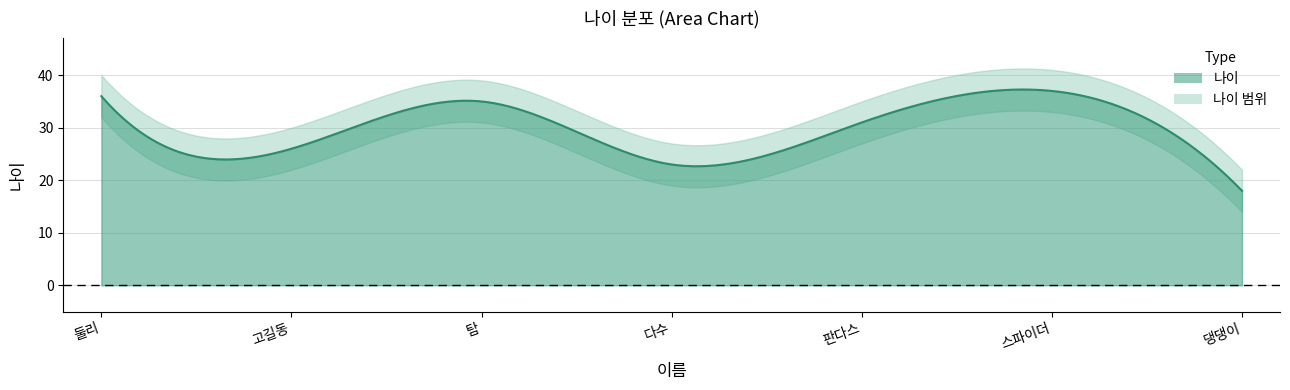

List the labels in order of value, smallest first.

댕댕이, 다수, 고길동, 판다스, 탐, 둘리, 스파이더